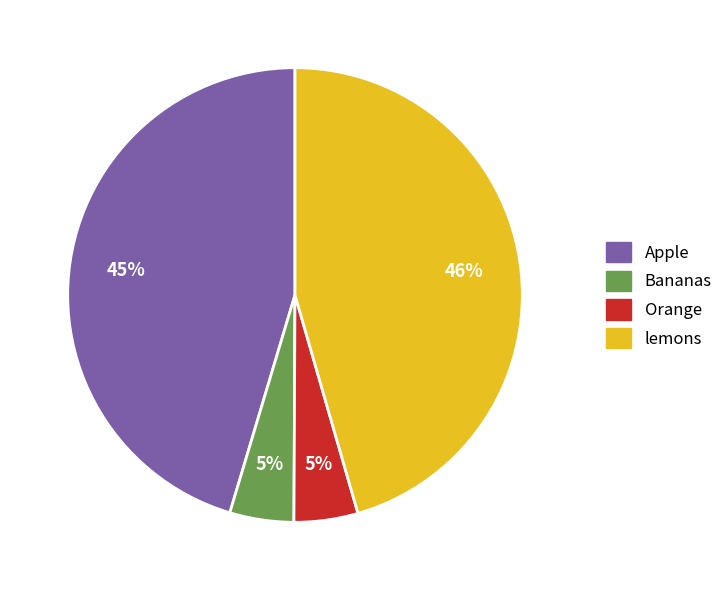

Does lemons account for over 50% of the chart?

No